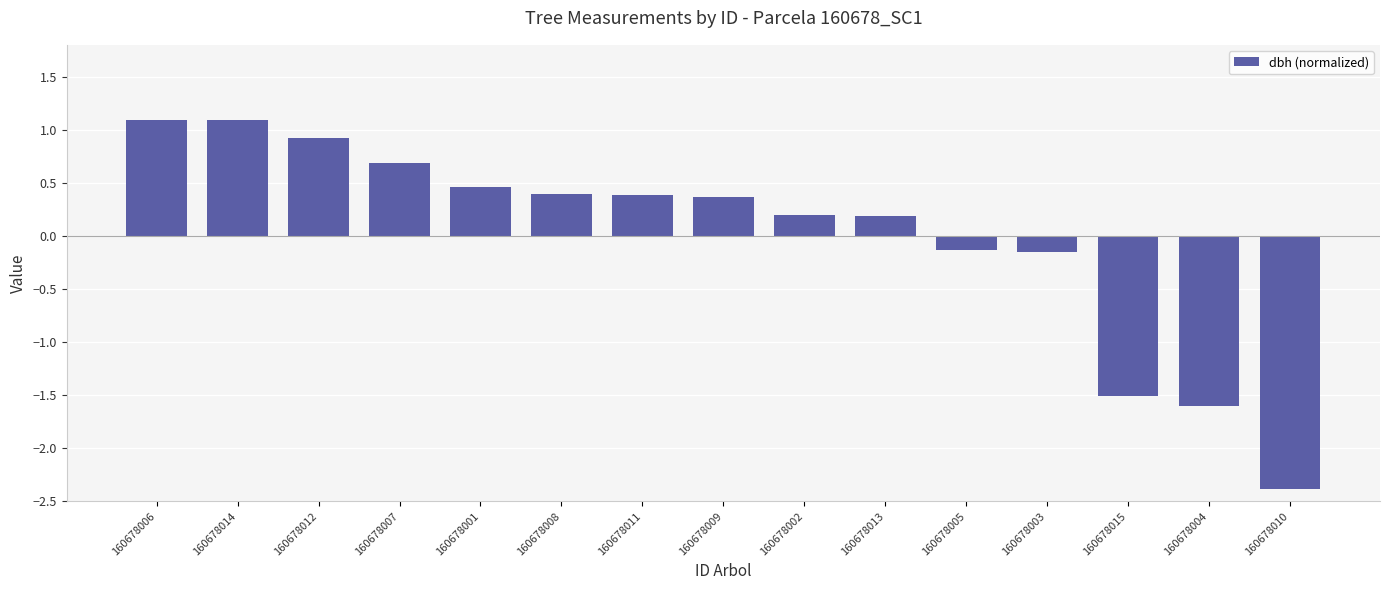

What is the label of the 1st bar from the right?

160678010